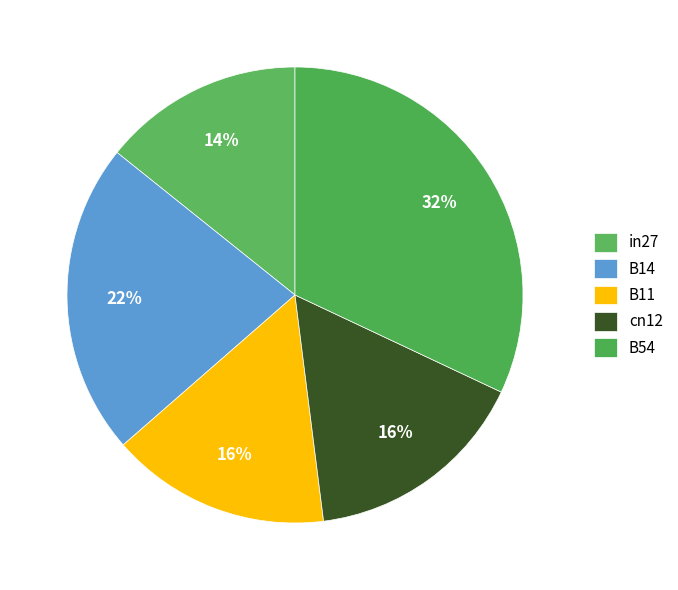

How many segments does this pie chart have?

5